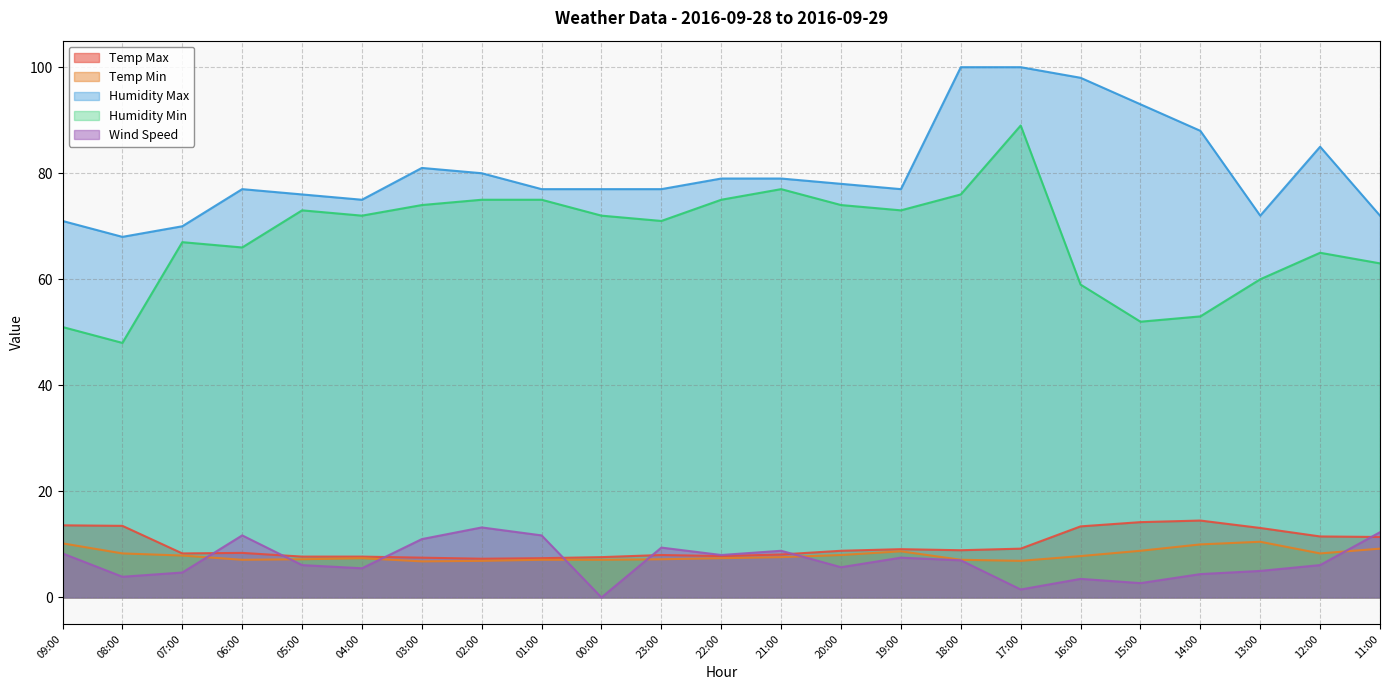

How many lines are shown in the chart?

5